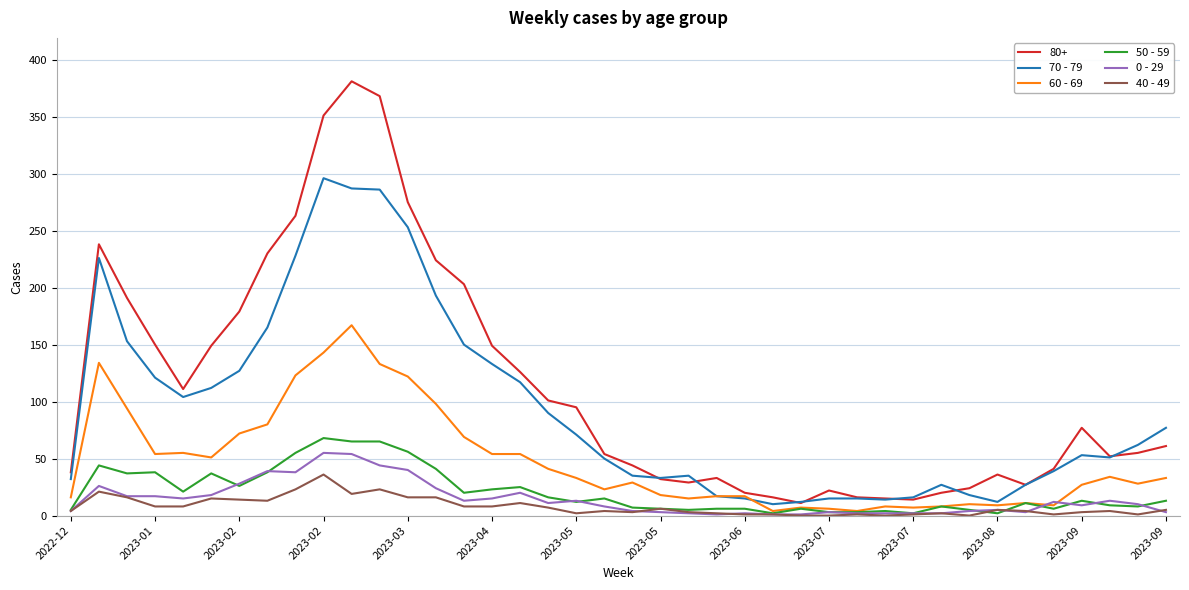

How many lines are shown in the chart?

6